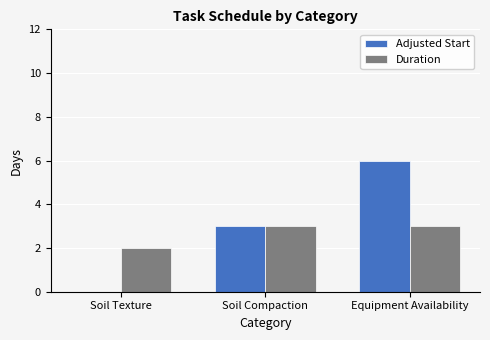

Are the bars grouped side by side (vs. stacked)?

Yes